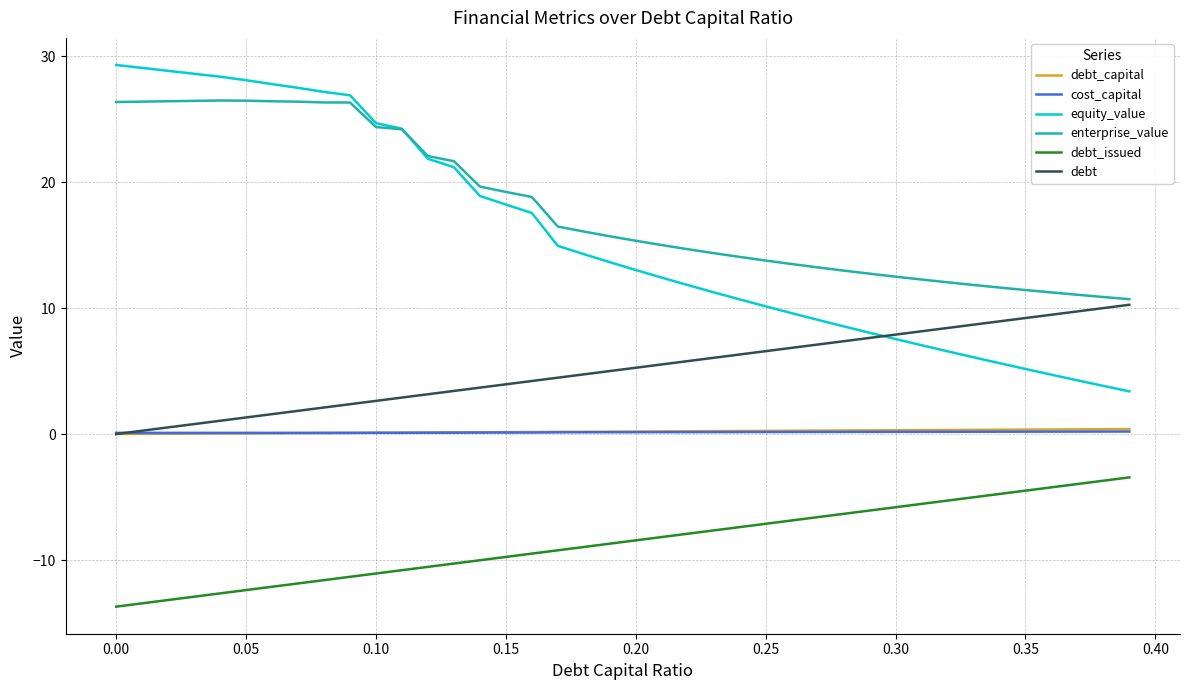

What are all the series names shown in the legend?

debt_capital, cost_capital, equity_value, enterprise_value, debt_issued, debt